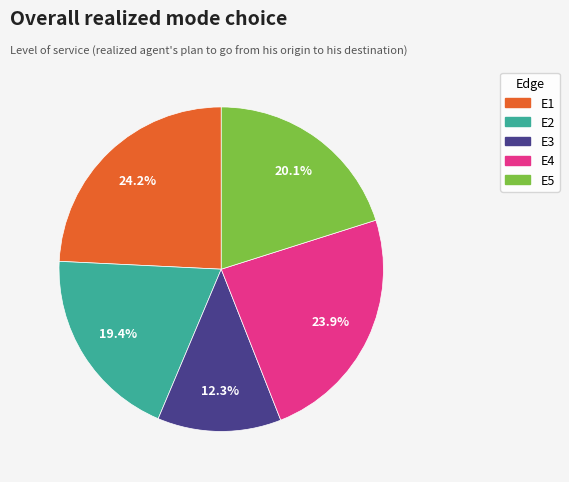

To the nearest percent, what is the average slice percentage?

20%